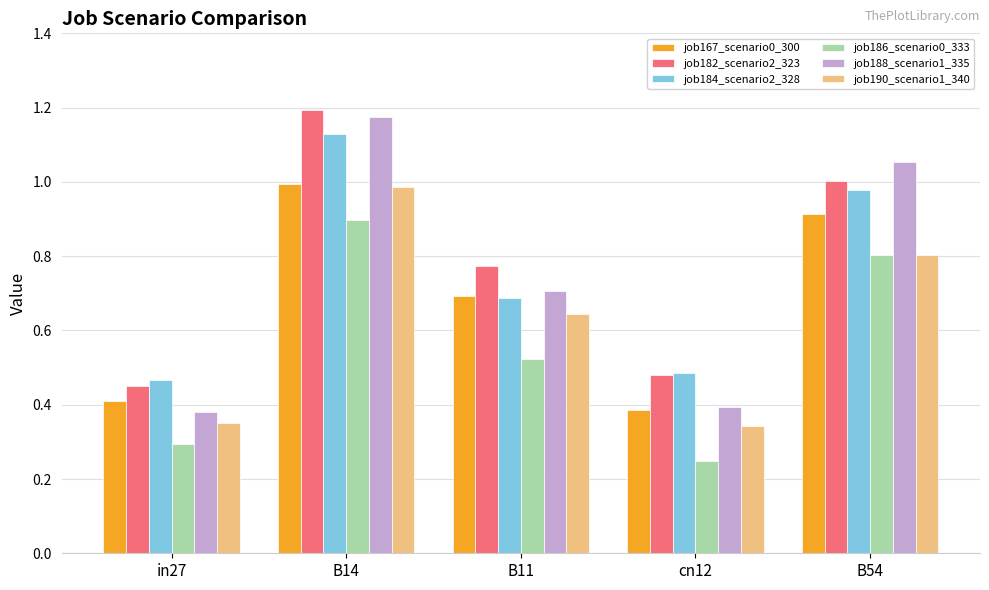

Which series has the largest range (max minus min)?

job188_scenario1_335